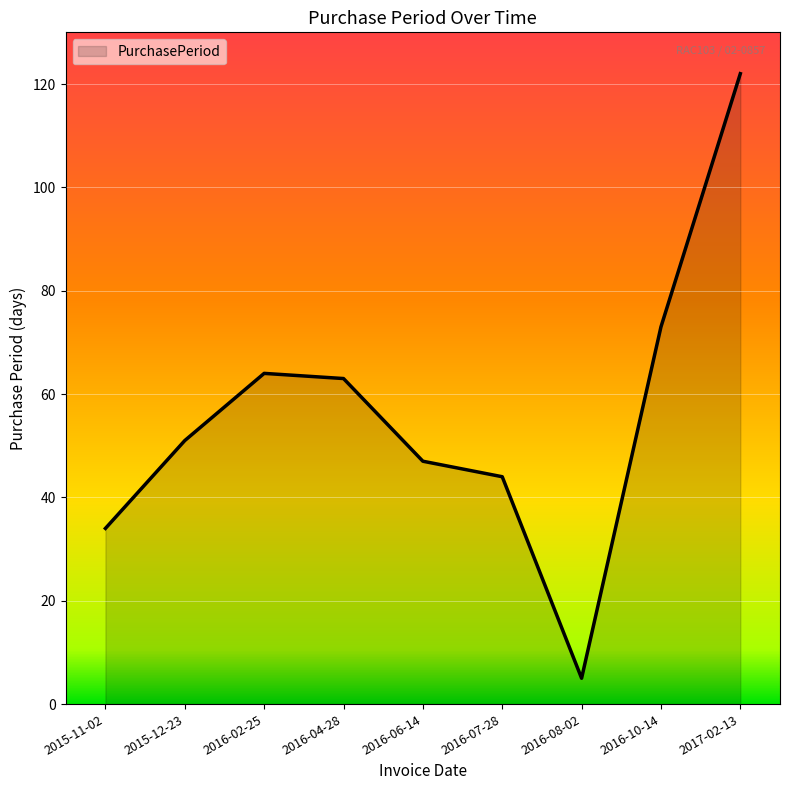

Reading left to right, extract all data points from this chart.

2015-11-02=34	2015-12-23=51	2016-02-25=64	2016-04-28=63	2016-06-14=47	2016-07-28=44	2016-08-02=5	2016-10-14=73	2017-02-13=122